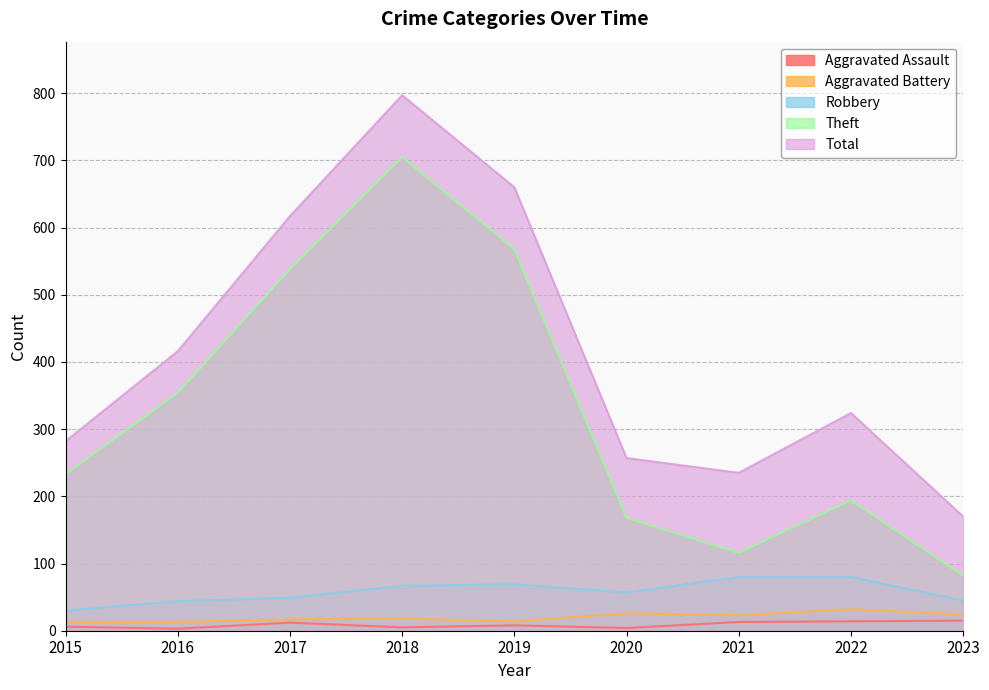

What is the total value across all series at 2017?

1233